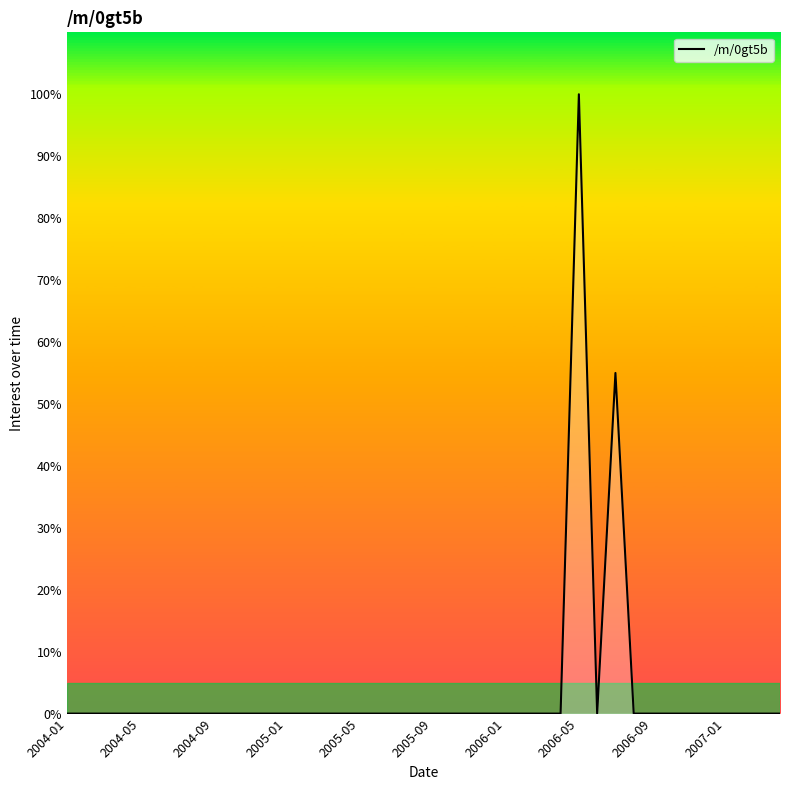

What is the difference between the maximum and minimum values?

100